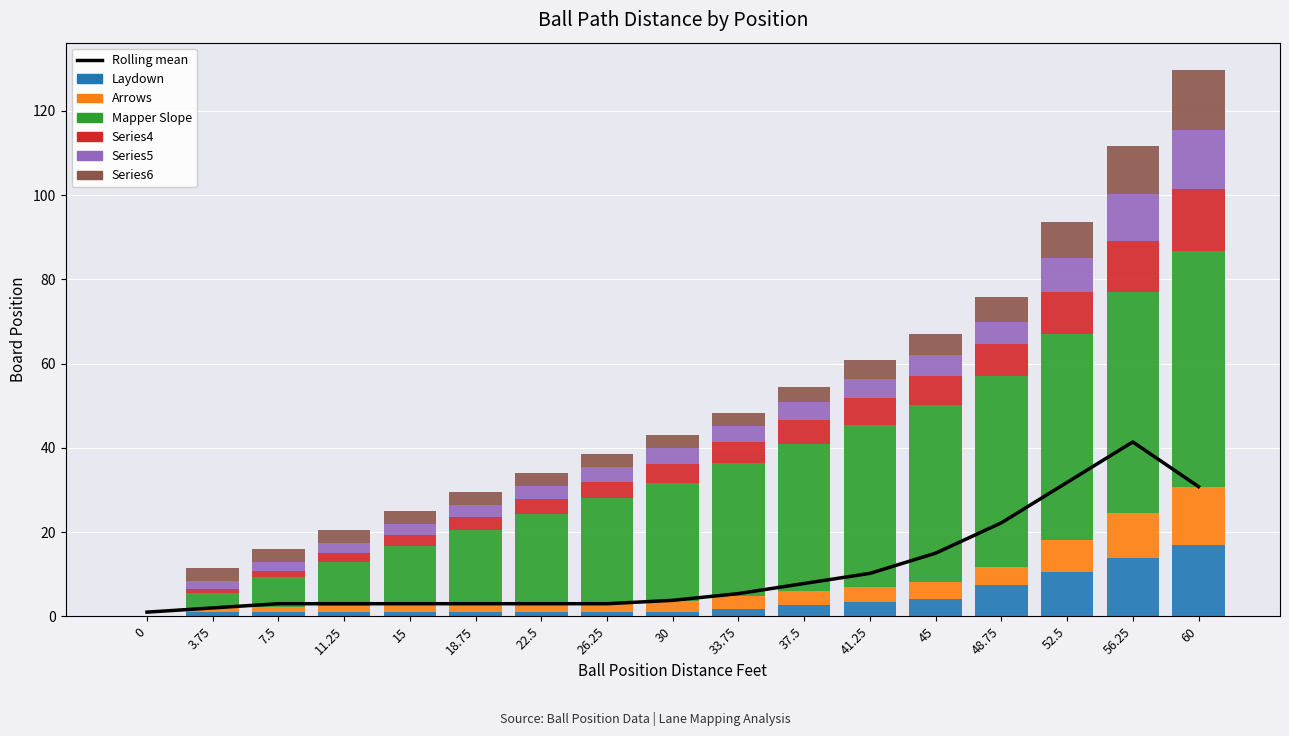

At 56.25, list the series in order from largest to smallest.

Mapper Slope, Laydown, Series4, Series6, Series5, Arrows